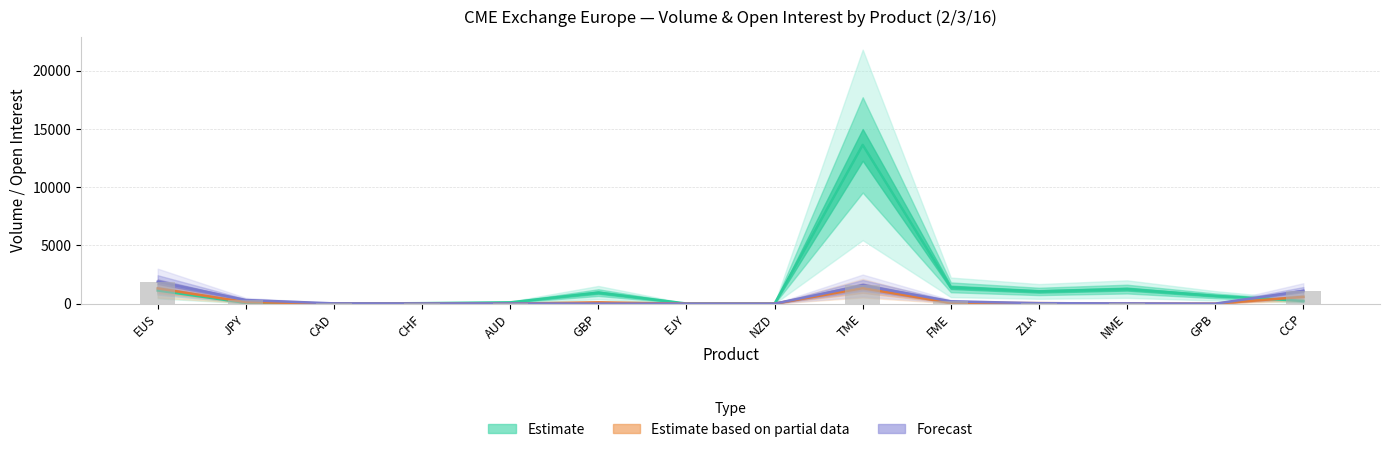

What is the sum of all mtd_adv values?

3613.0